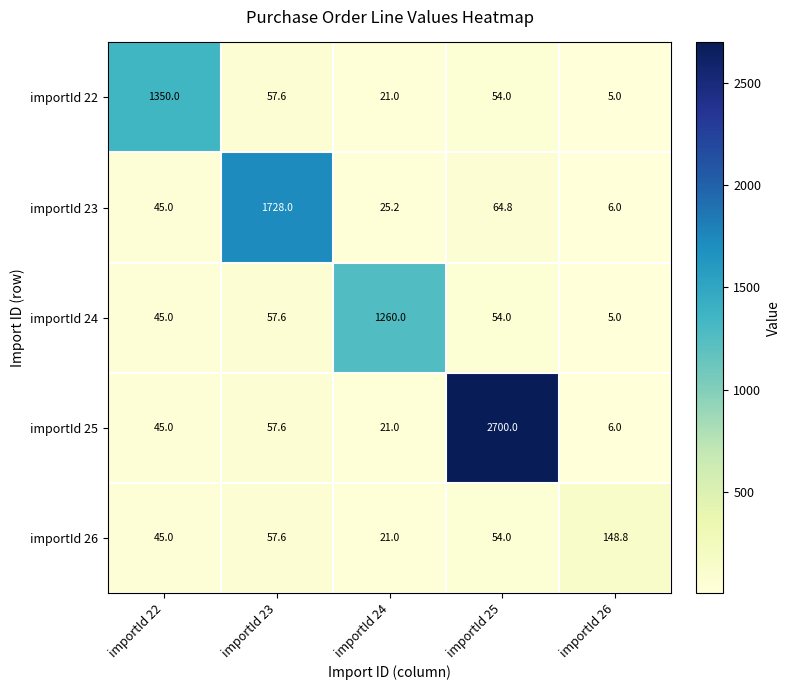

Rank the series by their maximum value, from lowest to highest.

importId 26, importId 24, importId 22, importId 23, importId 25